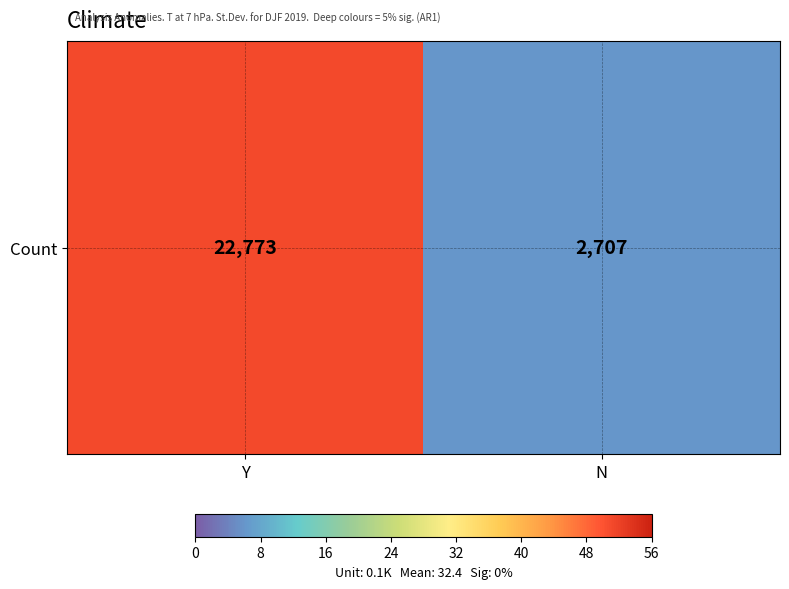

Rank the categories by value from highest to lowest.

Y, N